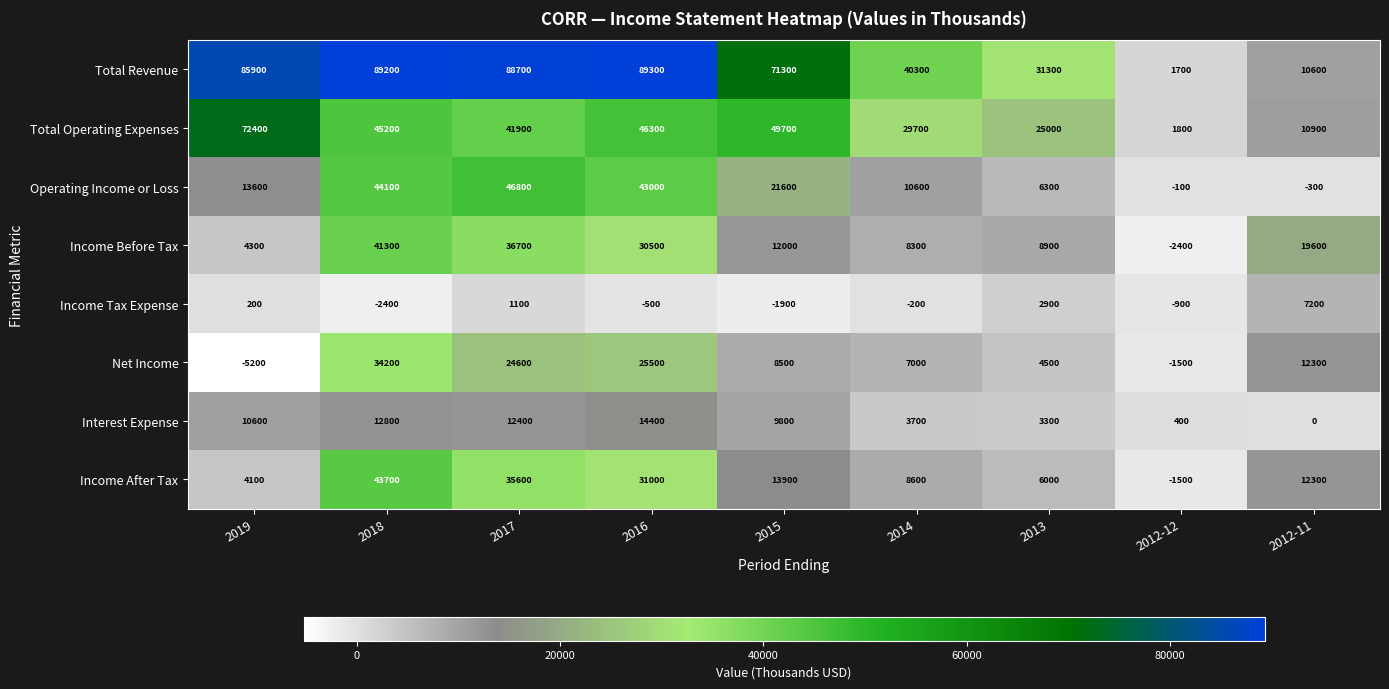

Which series changed the most between 2019 and 2015?

Total Operating Expenses